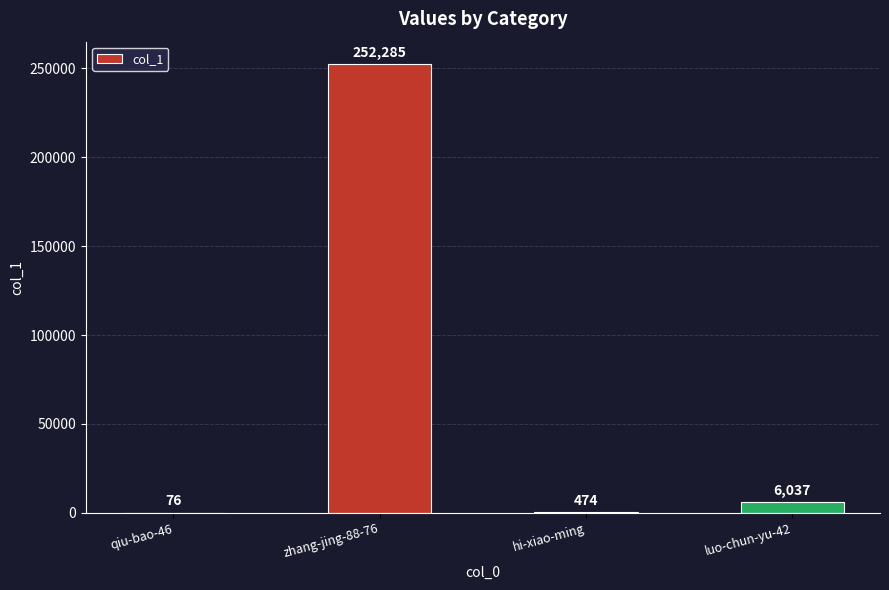

Where does the data first go above 6037?

zhang-jing-88-76